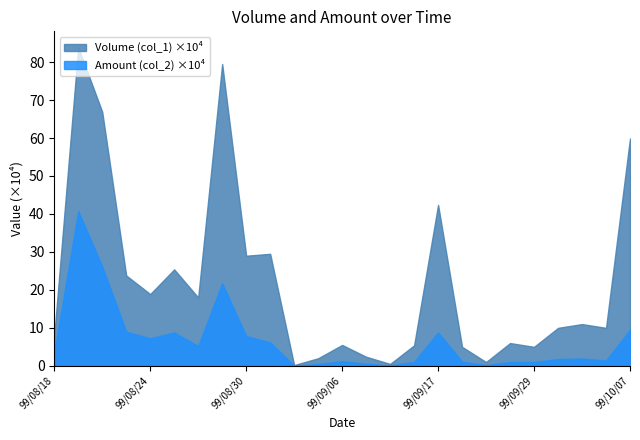

What is the sum of the Volume (col_1) values at 99/10/05 and 99/08/23?

338000